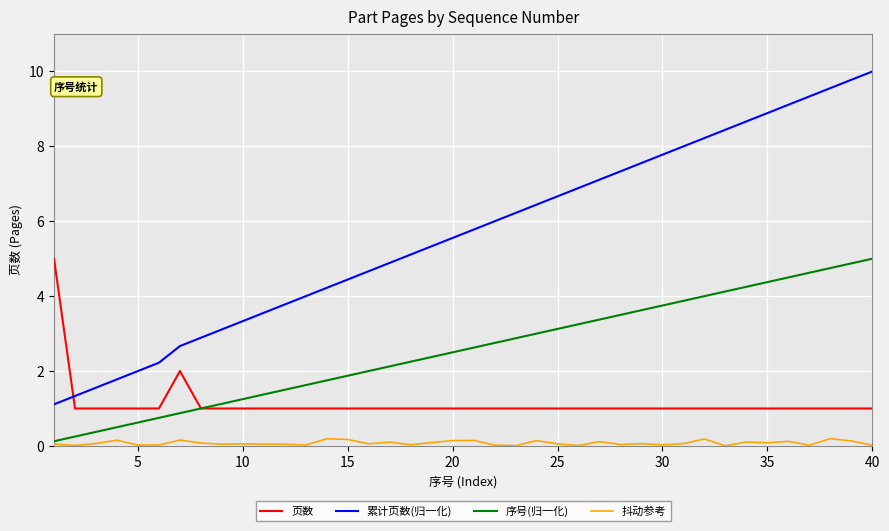

True or false: 序号(归一化) and 累计页数(归一化) intersect in this chart.

False